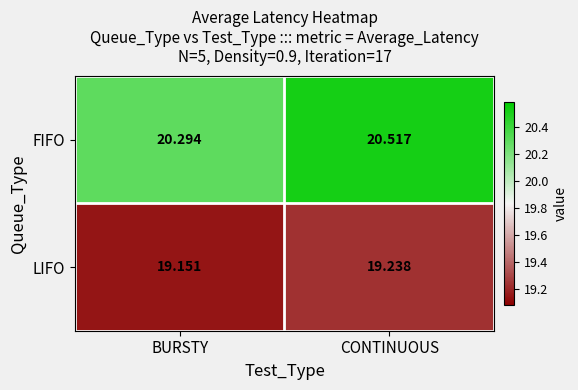

At which category is the sum across all series the highest?

CONTINUOUS